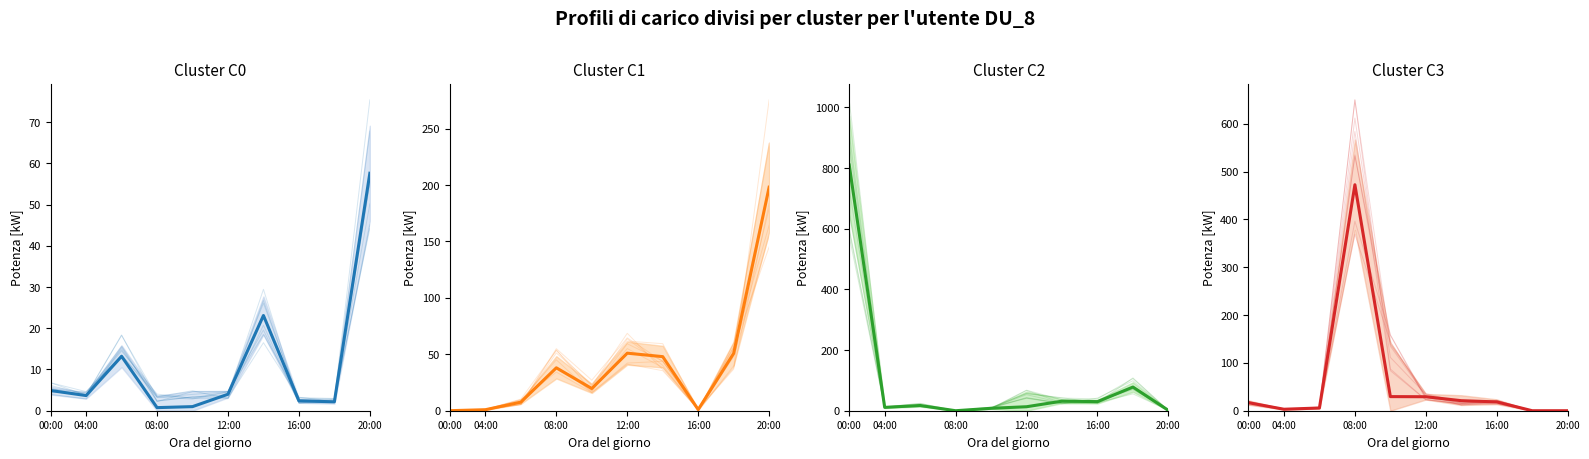

Count the number of values greater than 18.

5